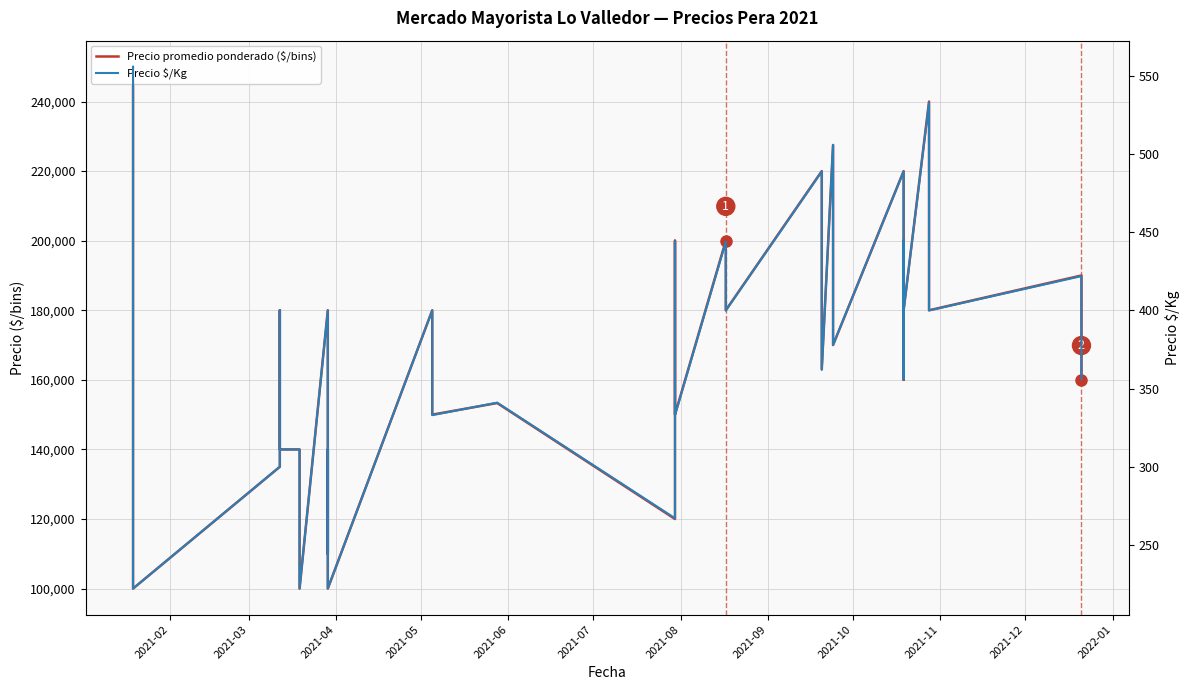

What is the maximum value for Precio $/Kg?

556